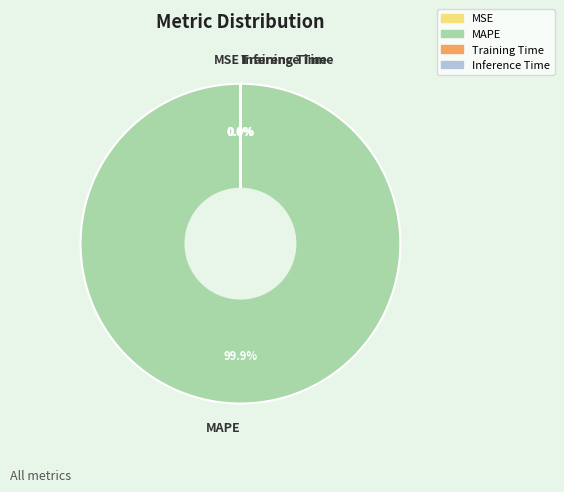

Is MAPE the majority of the pie?

Yes